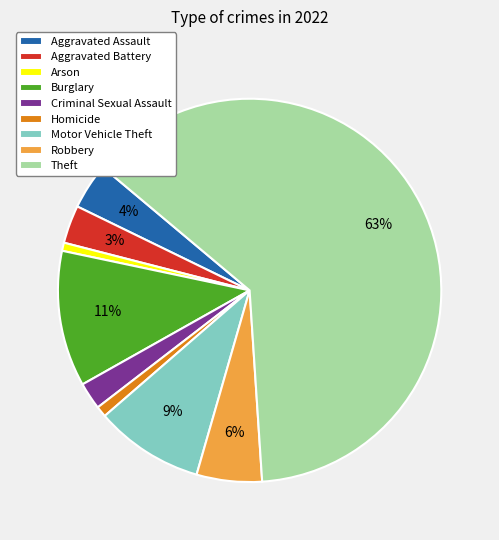

Which has a higher value, Criminal Sexual Assault or Robbery?

Robbery